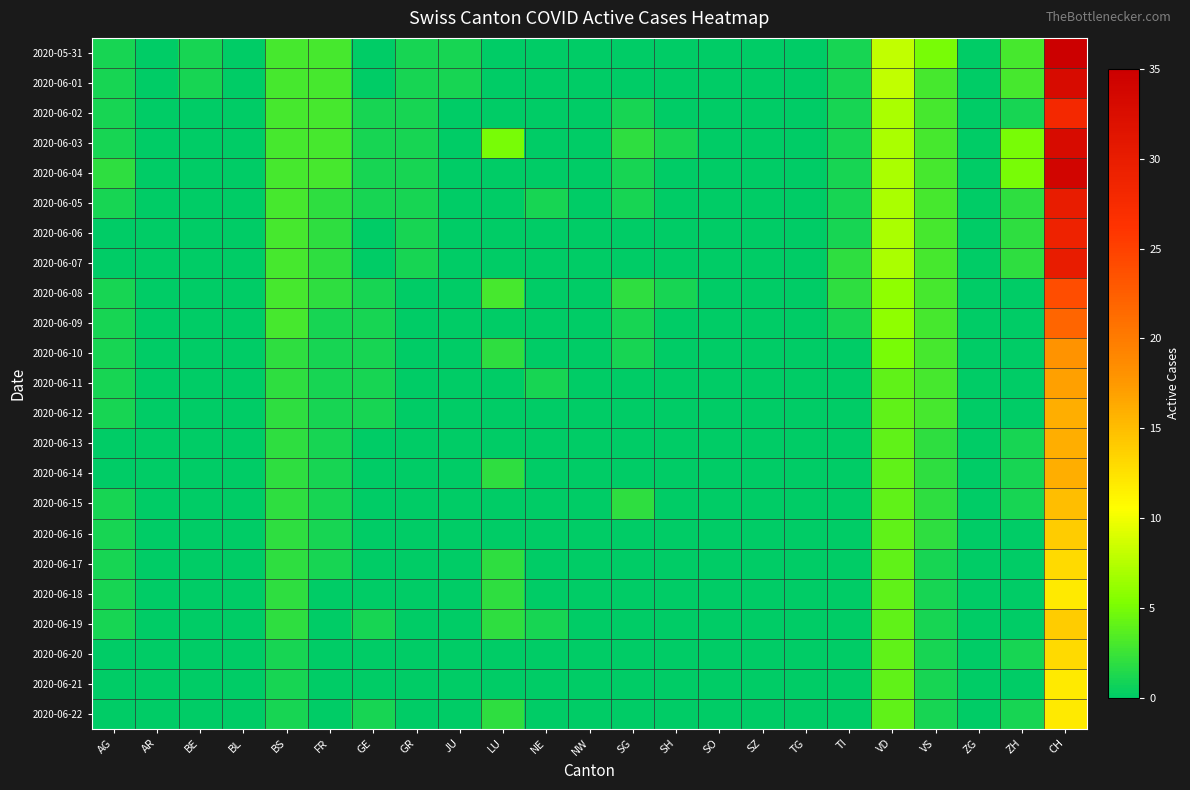

Count the number of categories in the chart.

23